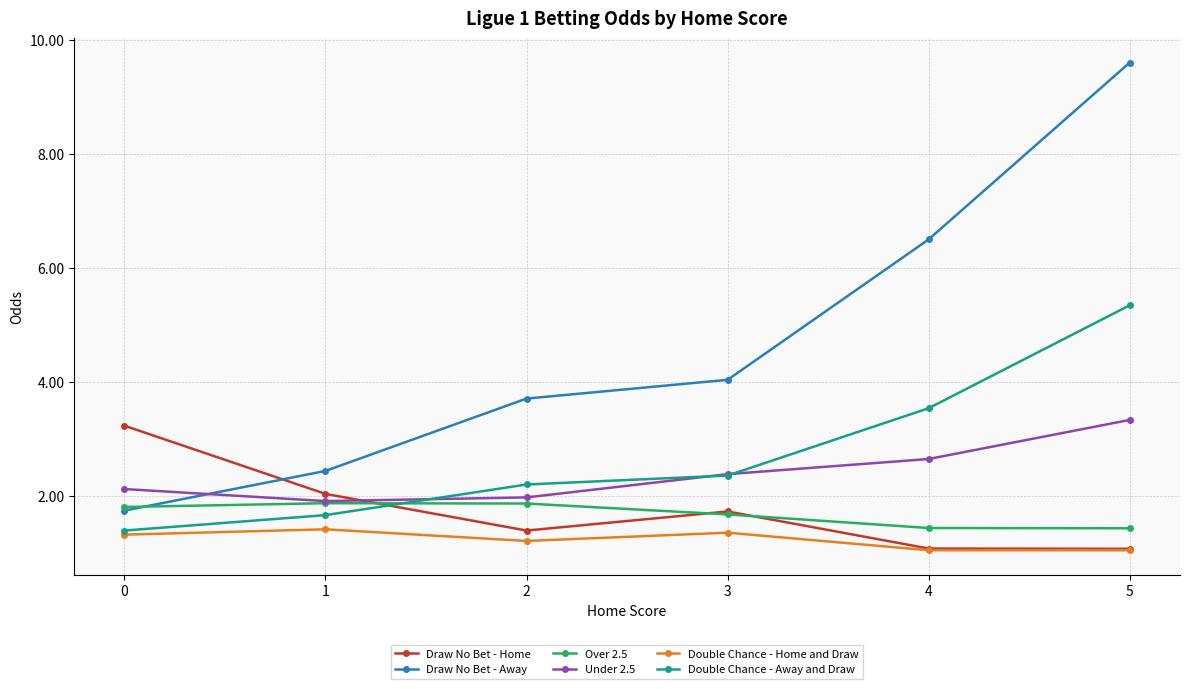

How many lines are shown in the chart?

6